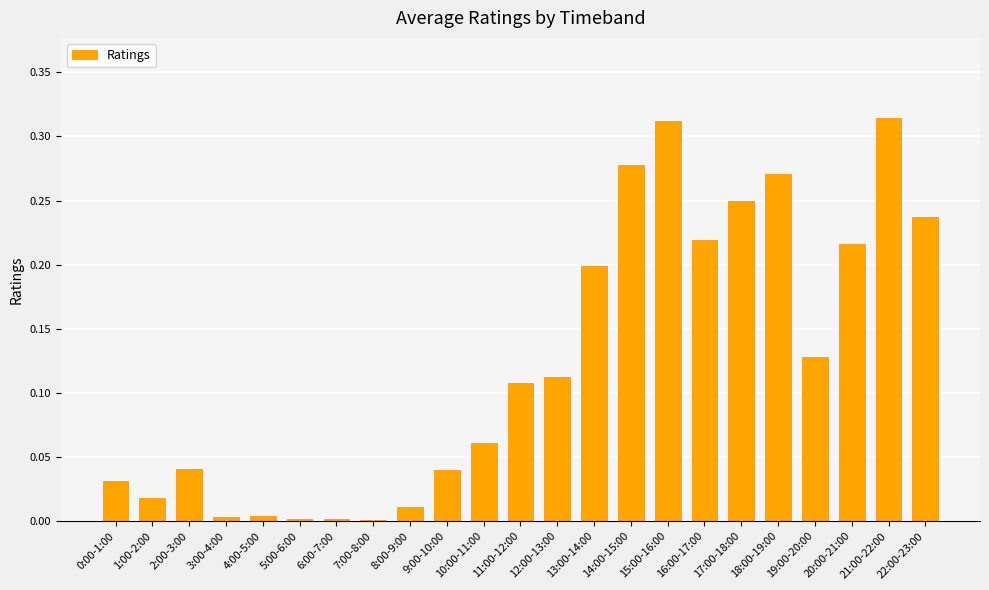

The chart shows a value of 0.0 at 2:00-3:00. True or false?

True